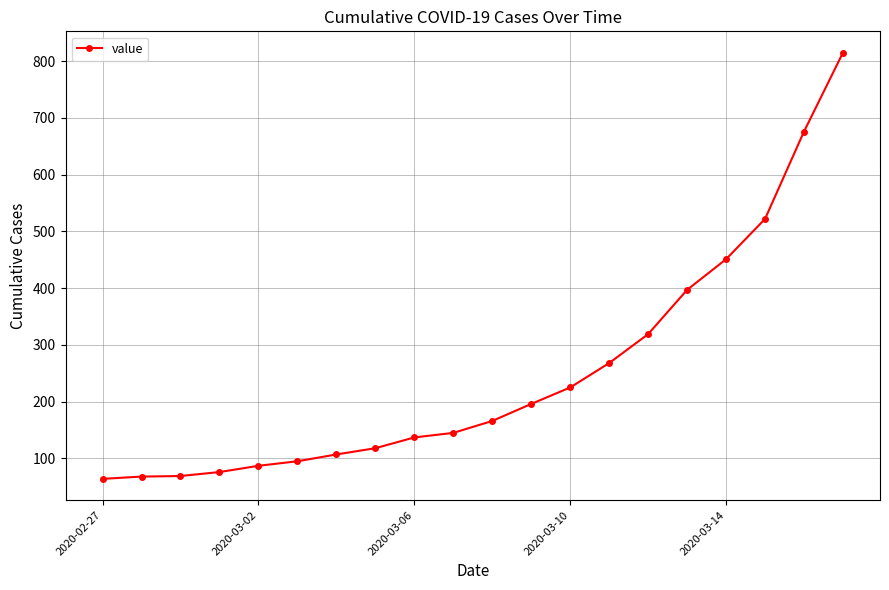

What is the value of the 14th point from the left?

268